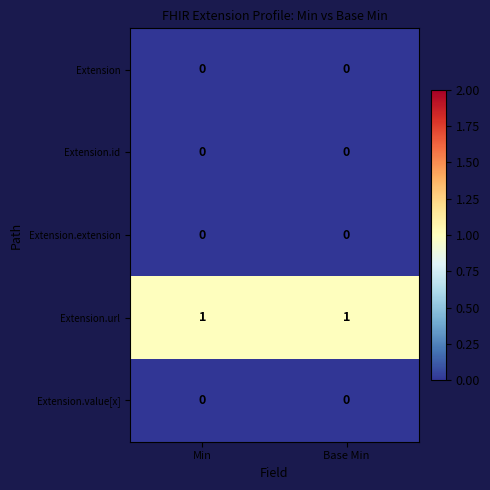

Which series has the largest total across all categories?

Extension.url